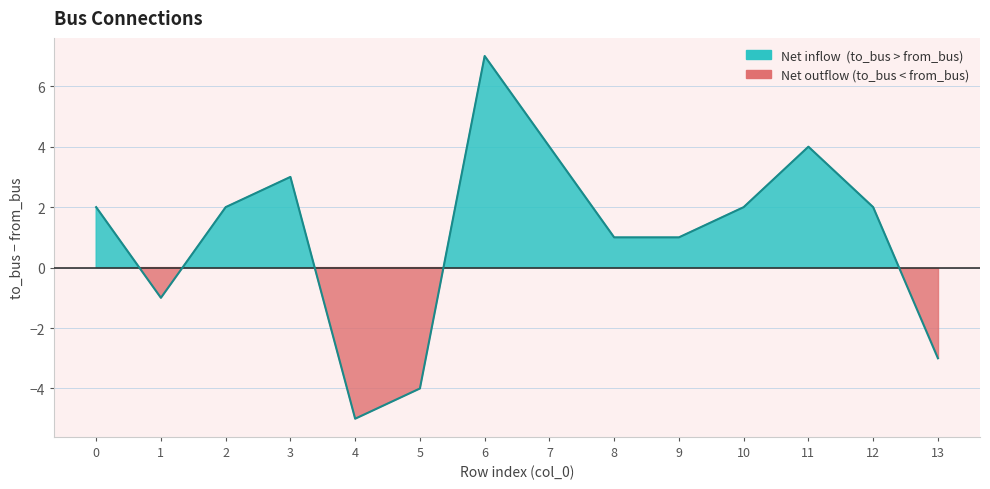

Reading right to left, transcribe all the data shown in this chart.

to_bus: 13=5	12=7	11=11	10=11	9=8	8=11	7=9	6=12	5=8	4=5	3=11	2=10	1=8	0=9
from_bus: 13=8	12=5	11=7	10=9	9=7	8=10	7=5	6=5	5=12	4=10	3=8	2=8	1=9	0=7